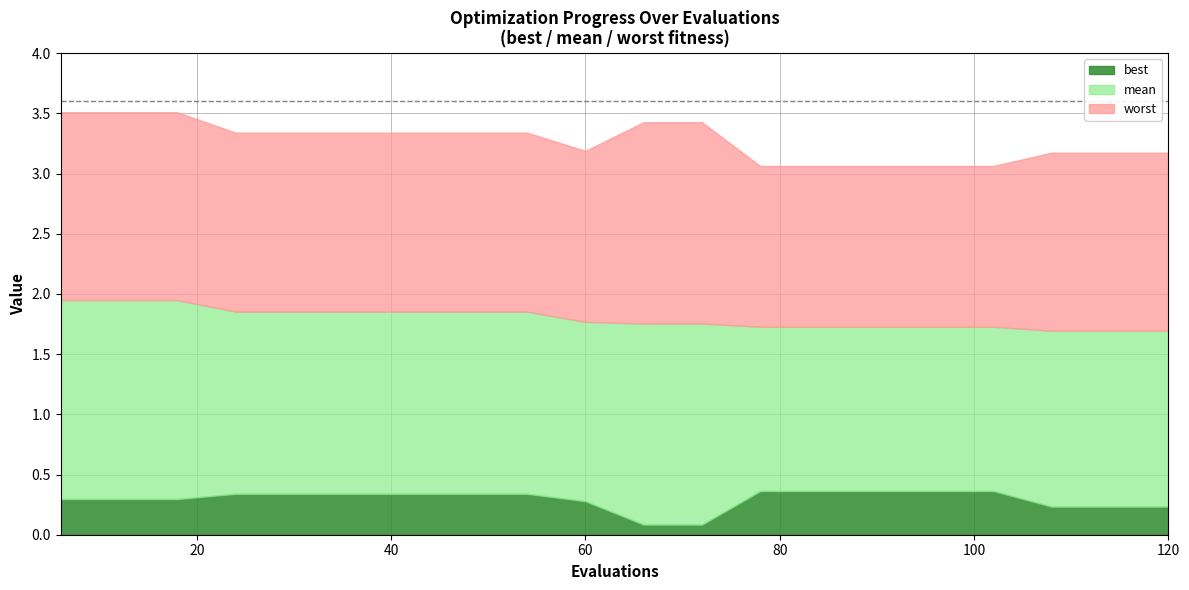

What is the minimum value for best?

0.1